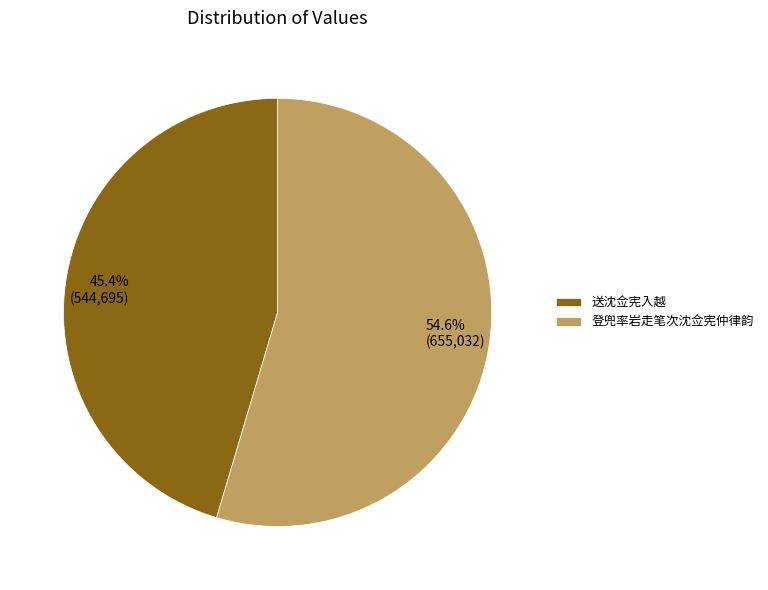

To the nearest percent, what is the difference between the 登兜率岩走笔次沈佥宪仲律韵 and 送沈佥宪入越 slice percentages?

9%